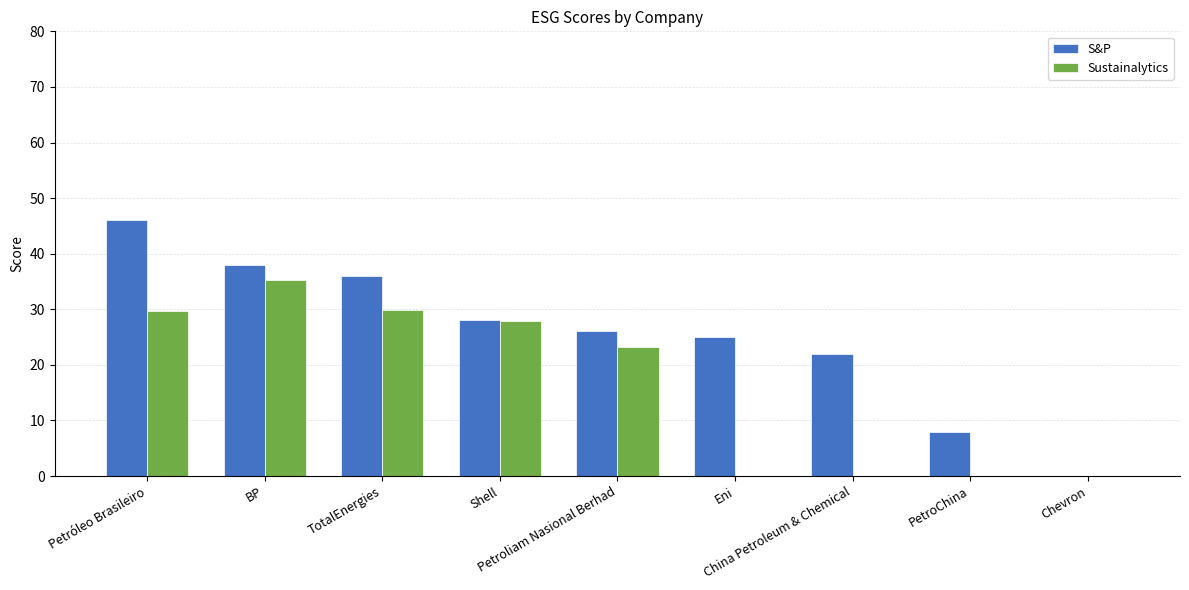

Where does the S&P series first go above 26?

Petróleo Brasileiro